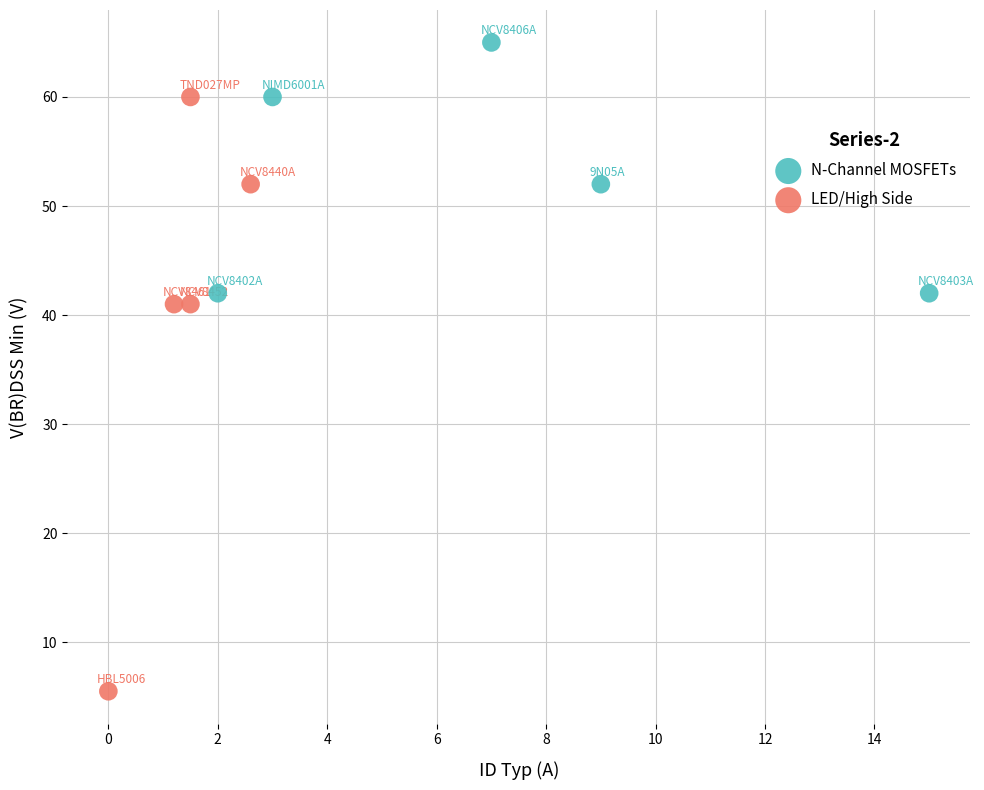

Which series has the largest Y range (max minus min)?

LED/High Side